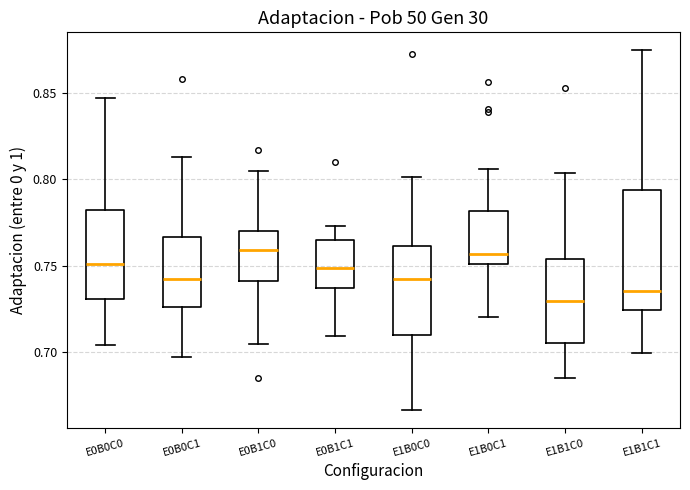

Which box is the tallest, from its lower edge to its upper edge?

E1B1C1